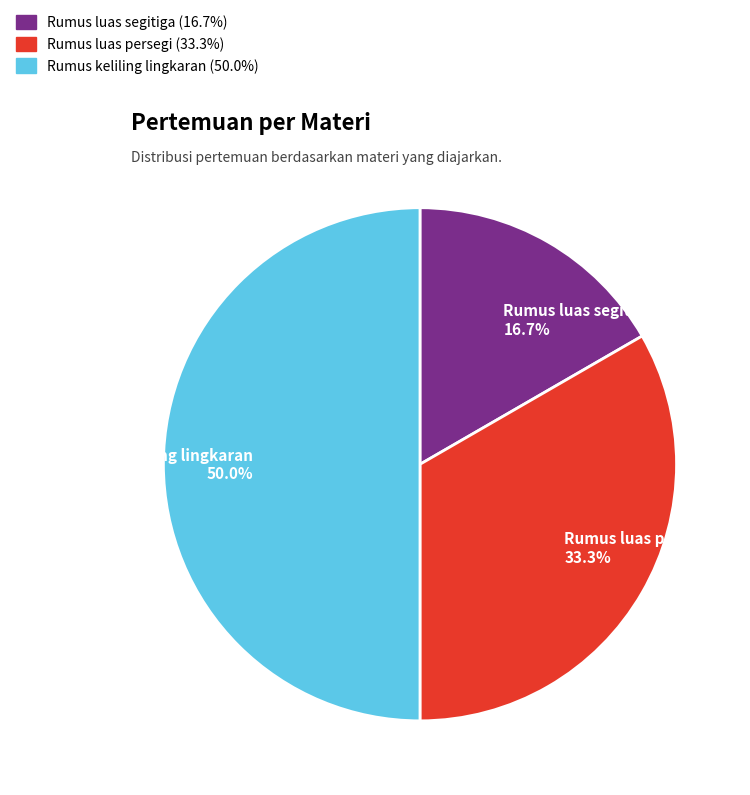

To the nearest percent, what portion does Rumus keliling lingkaran represent?

50%